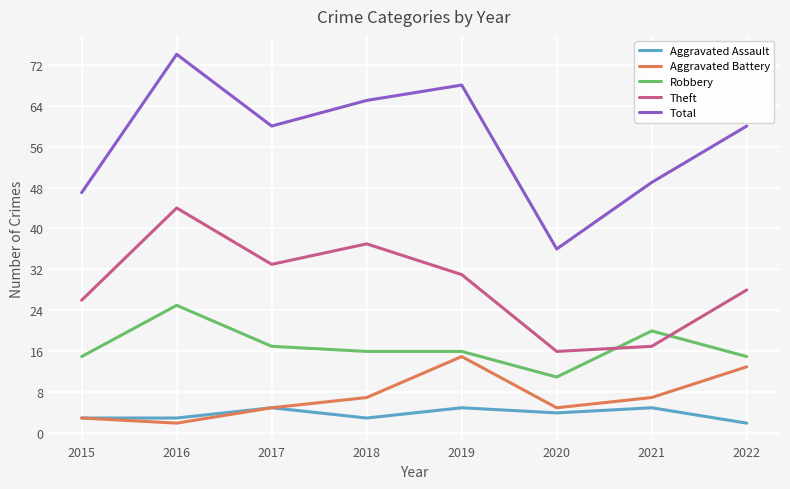

Which series has the widest spread of values?

Total